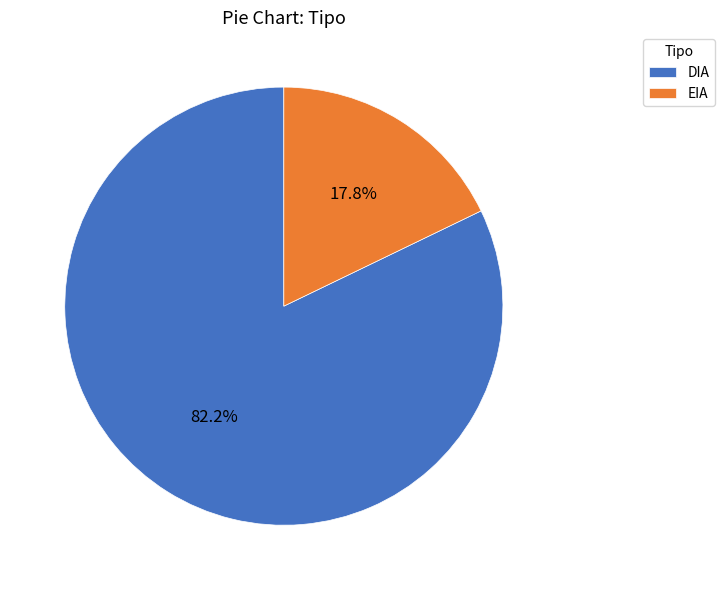

Is the sum of DIA and EIA greater than half?

Yes